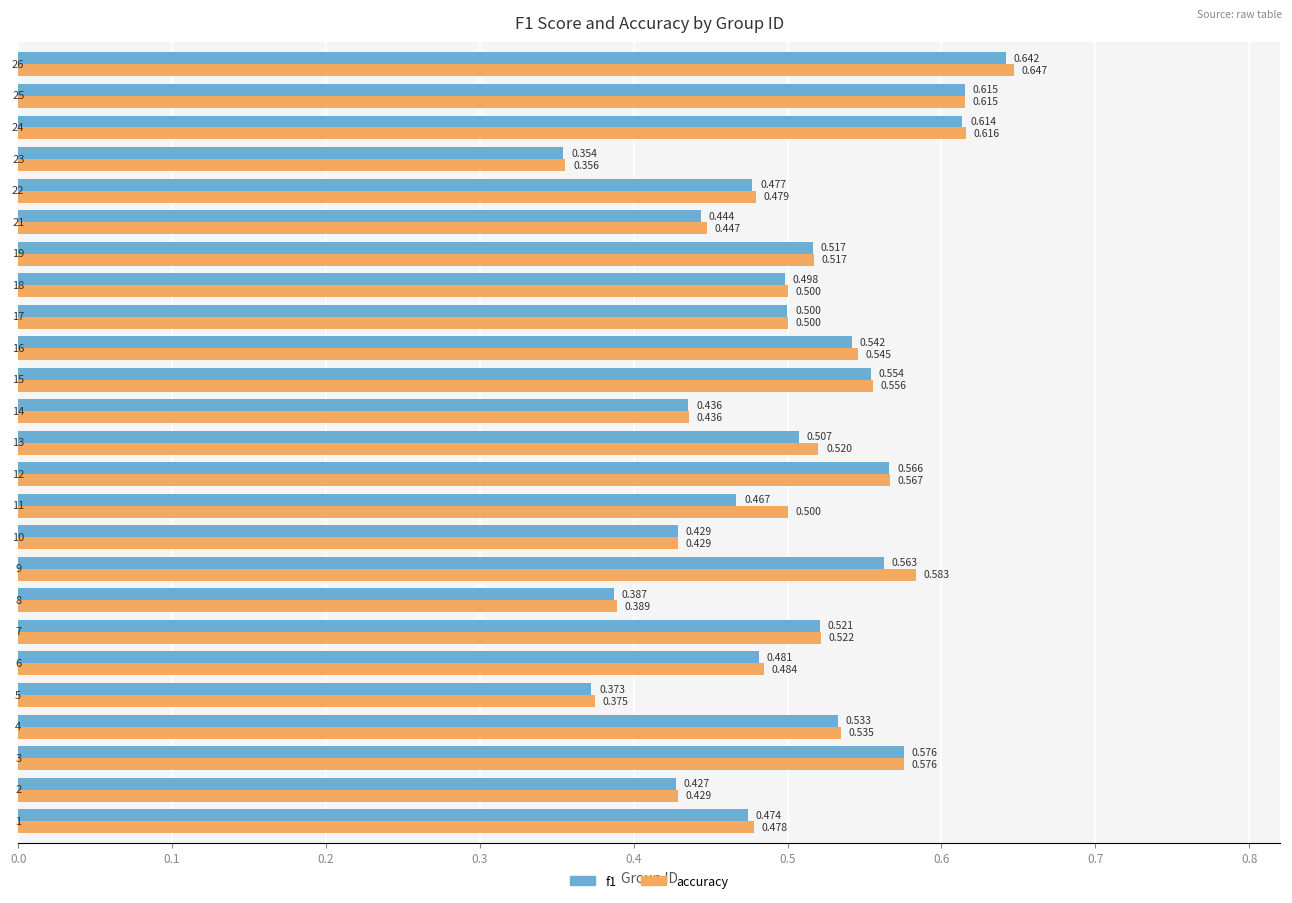

Which series has the largest range (max minus min)?

accuracy